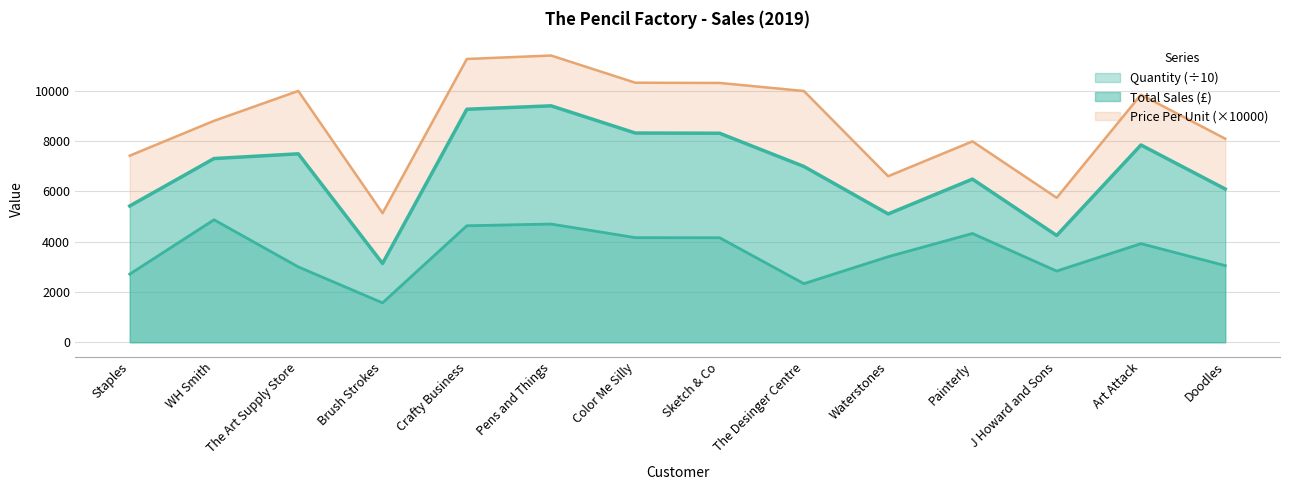

Which category has the lowest value across all series?

Brush Strokes